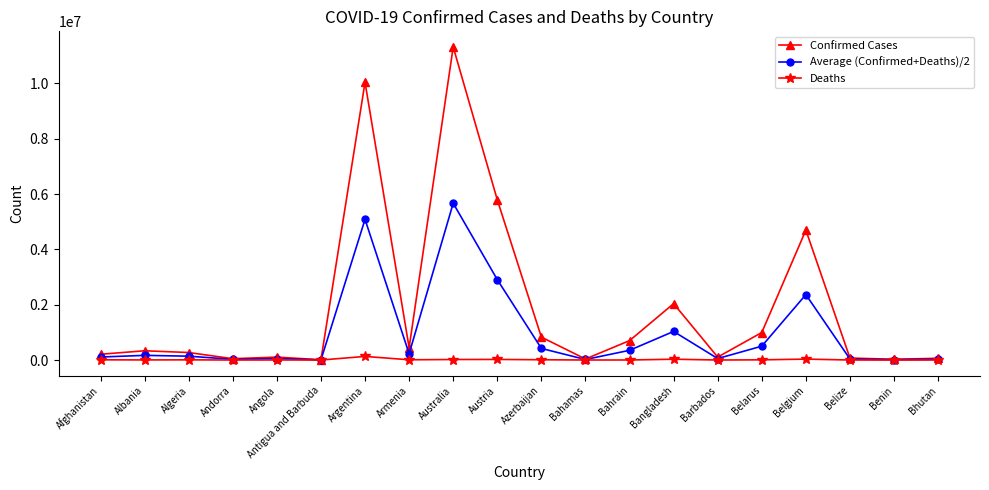

What position from the right is Andorra?

17